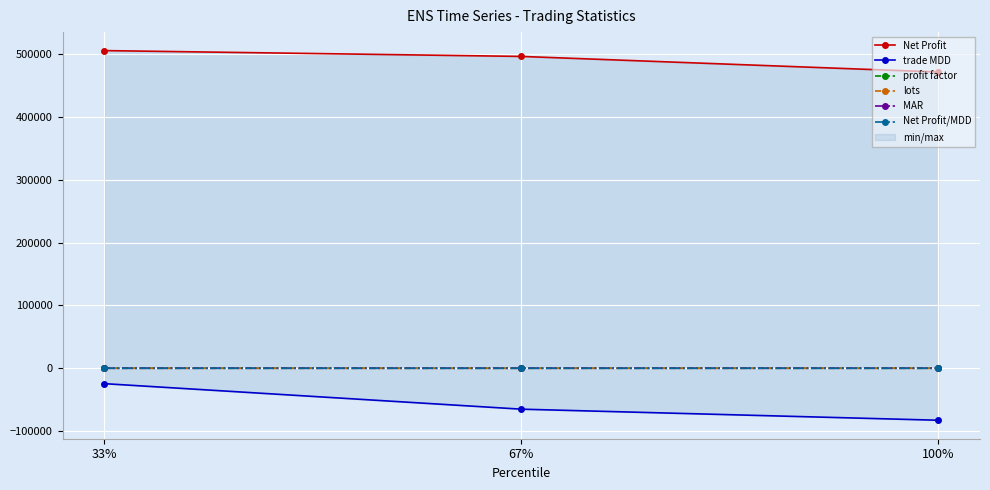

What is the approximate value of Net Profit/MDD at 100%?

5.7